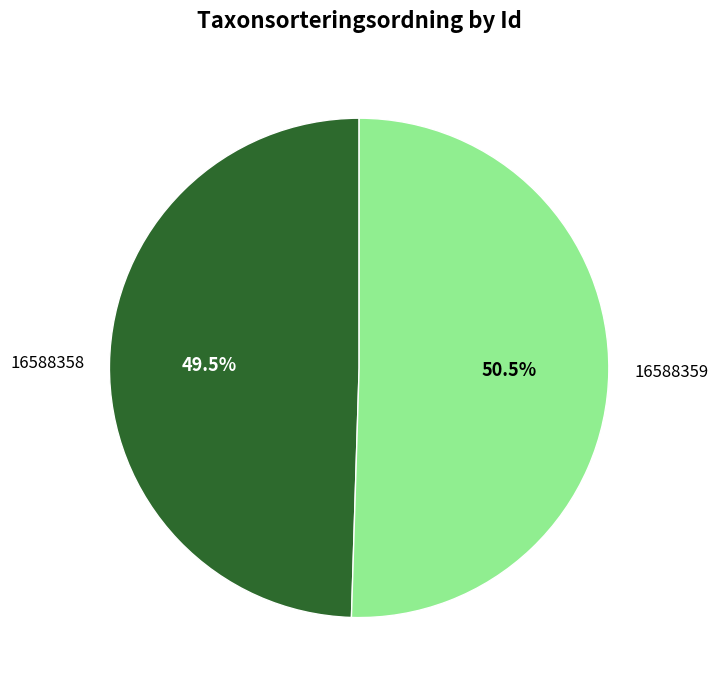

How many slices are in this pie chart?

2